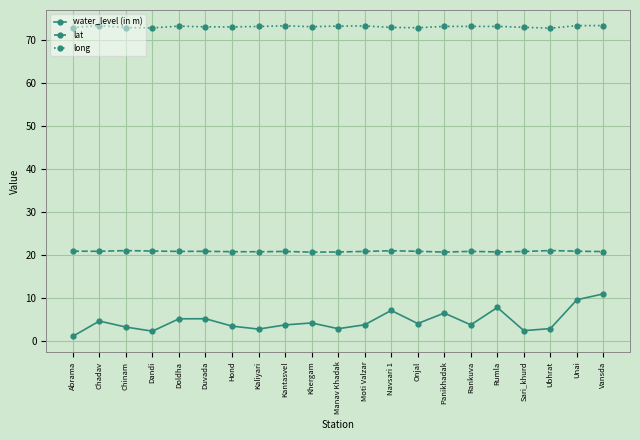

Rank the series by their maximum value, from highest to lowest.

long, lat, water_level (in m)